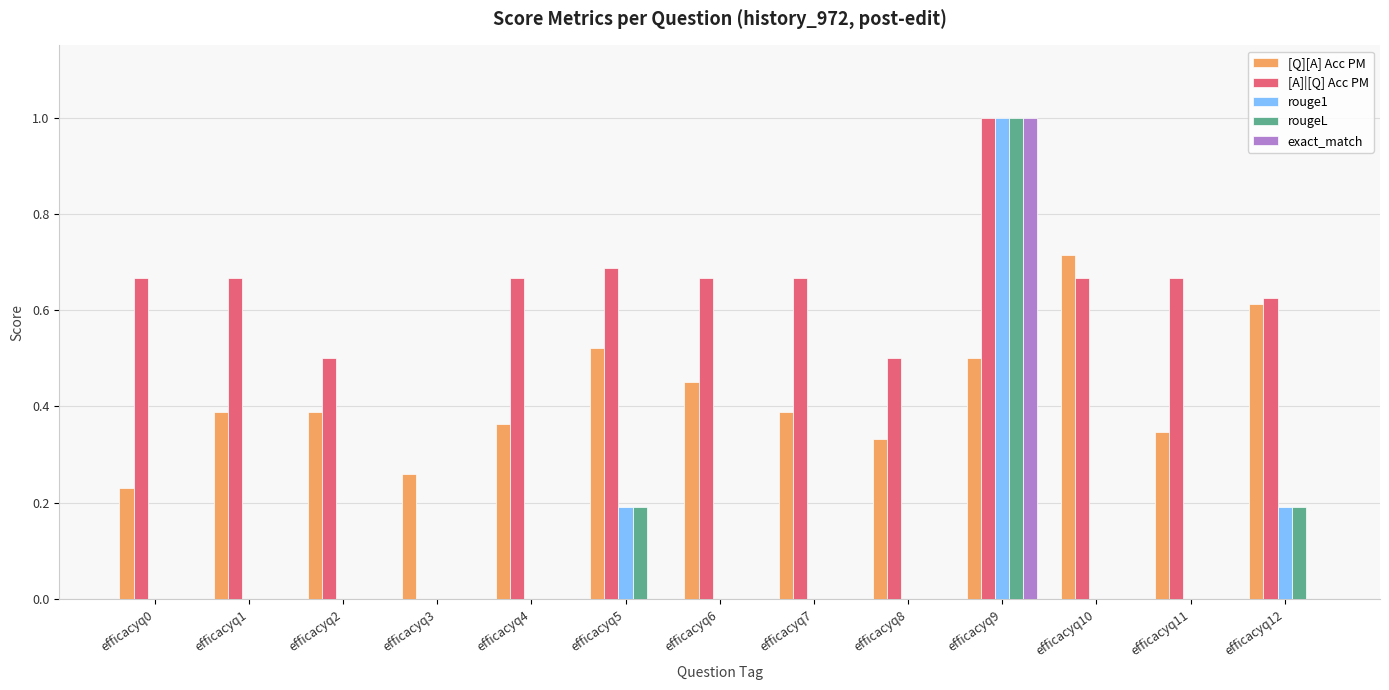

How many data points does each series have?

13